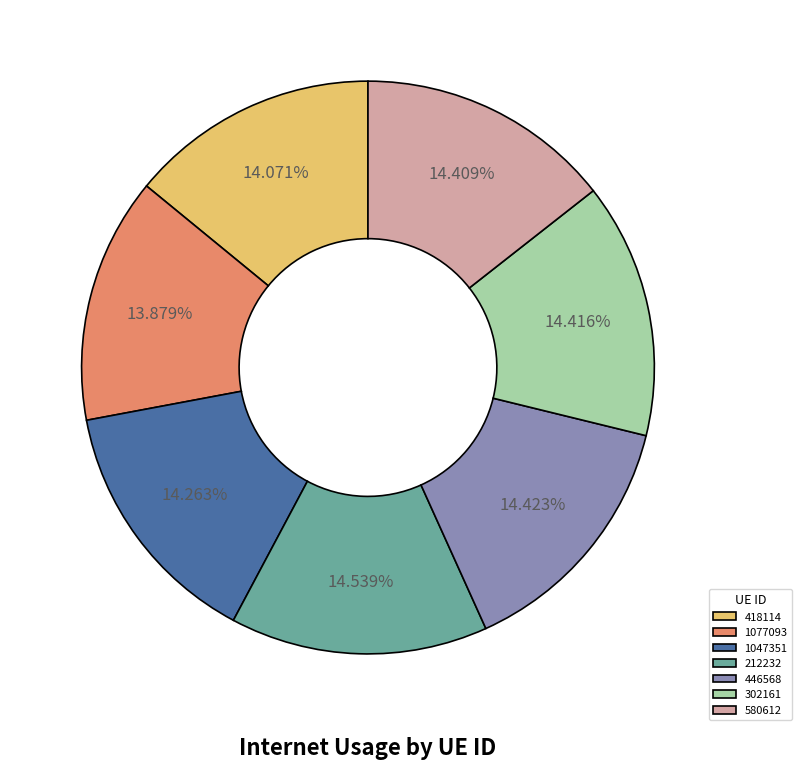

Does any single category account for the majority?

No